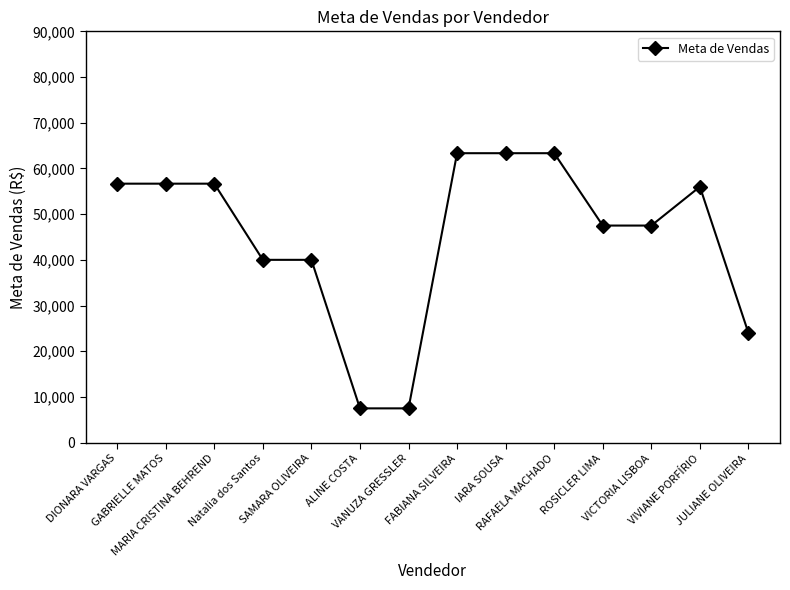

How many lines are shown in the chart?

1